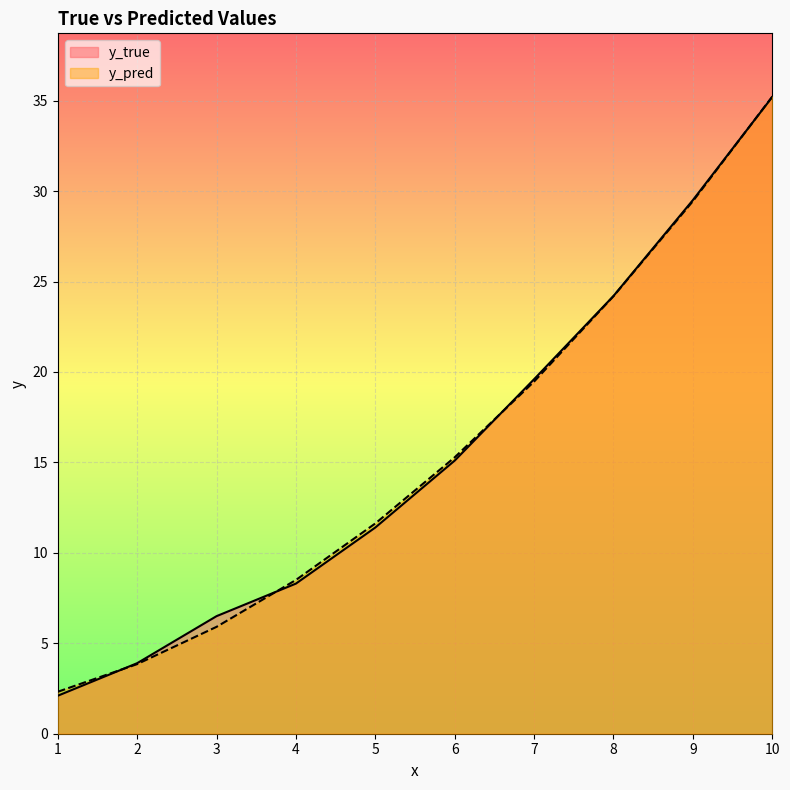

What is the average value of the y_true series?

15.6